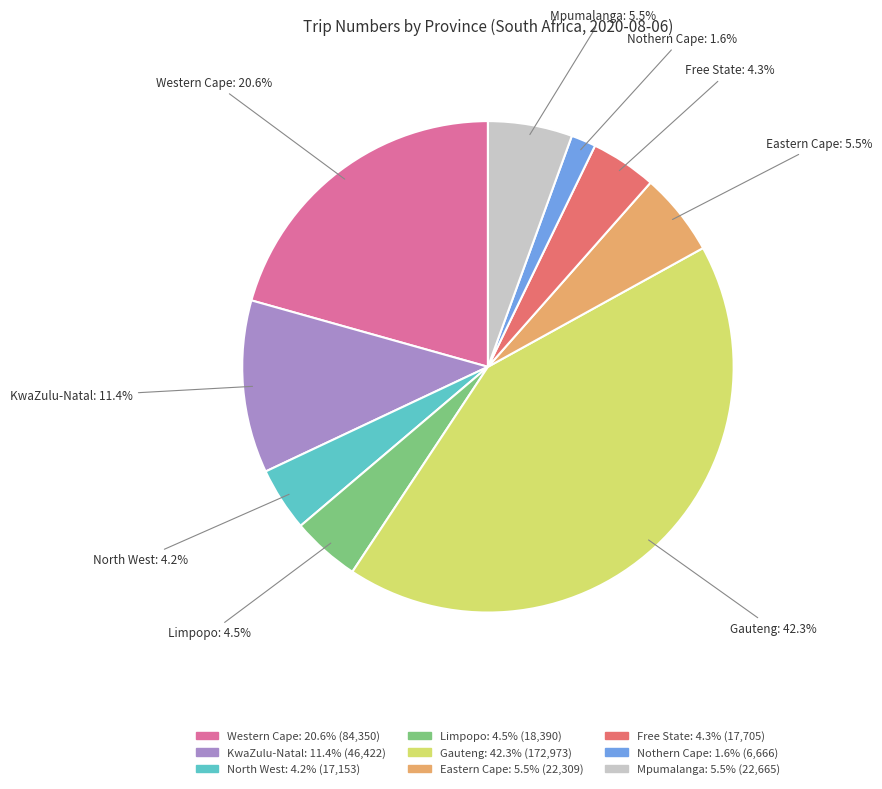

Which has a higher value, Nothern Cape or Eastern Cape?

Eastern Cape